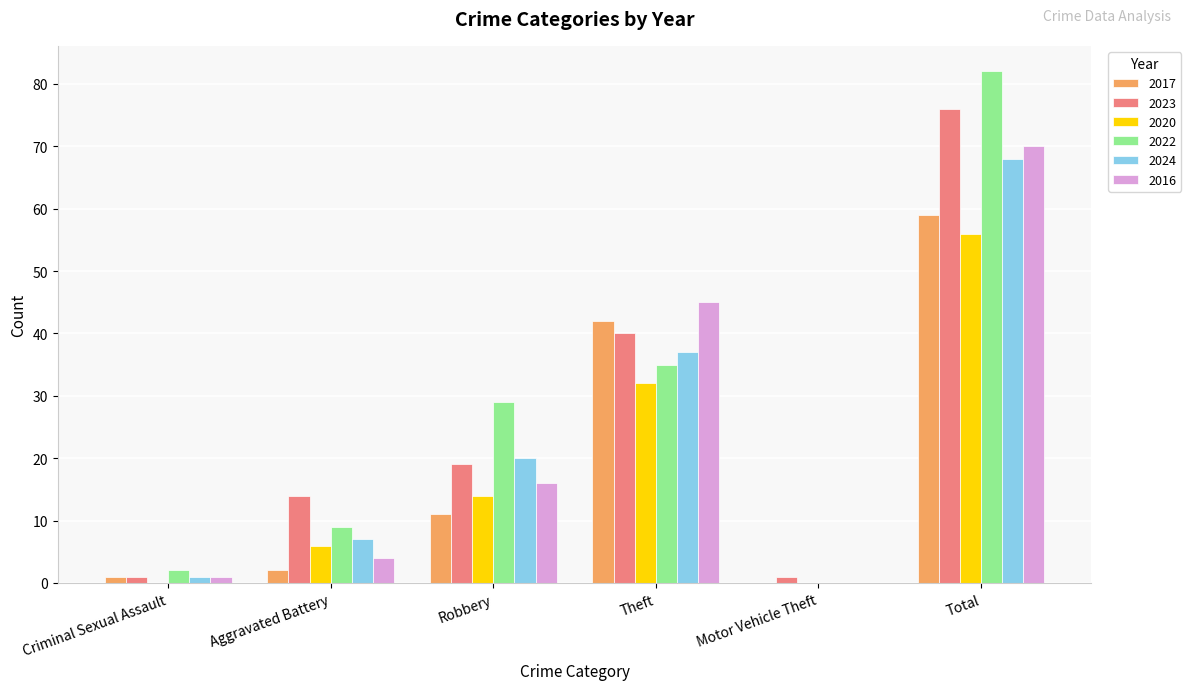

Which series changed the most between Theft and Total?

2022